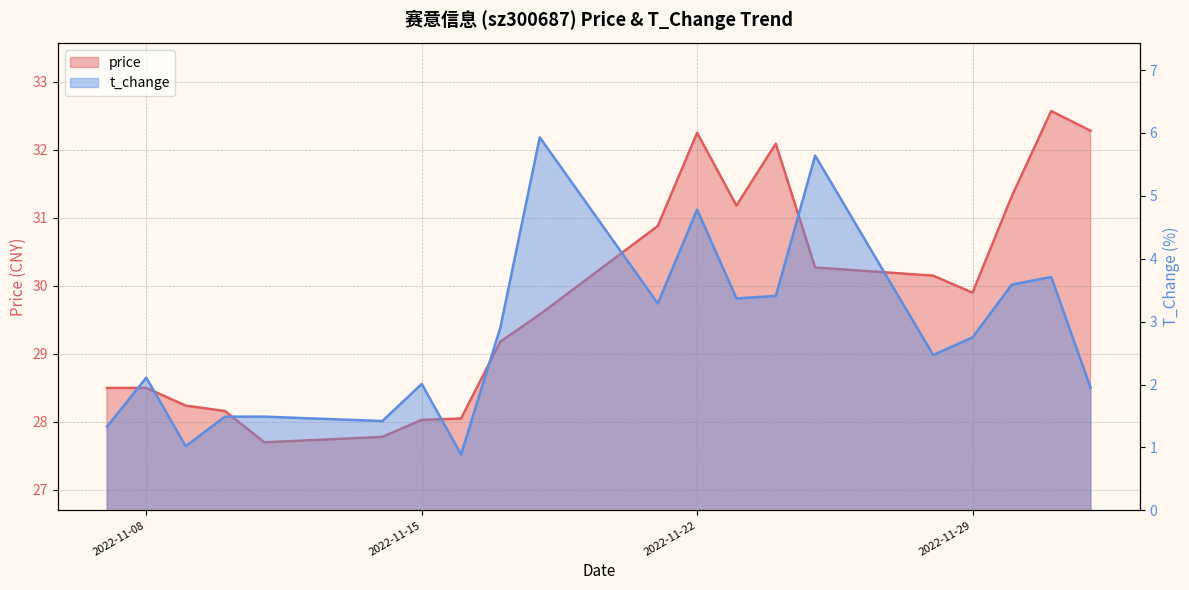

How many data points in t_change are above 2?

13